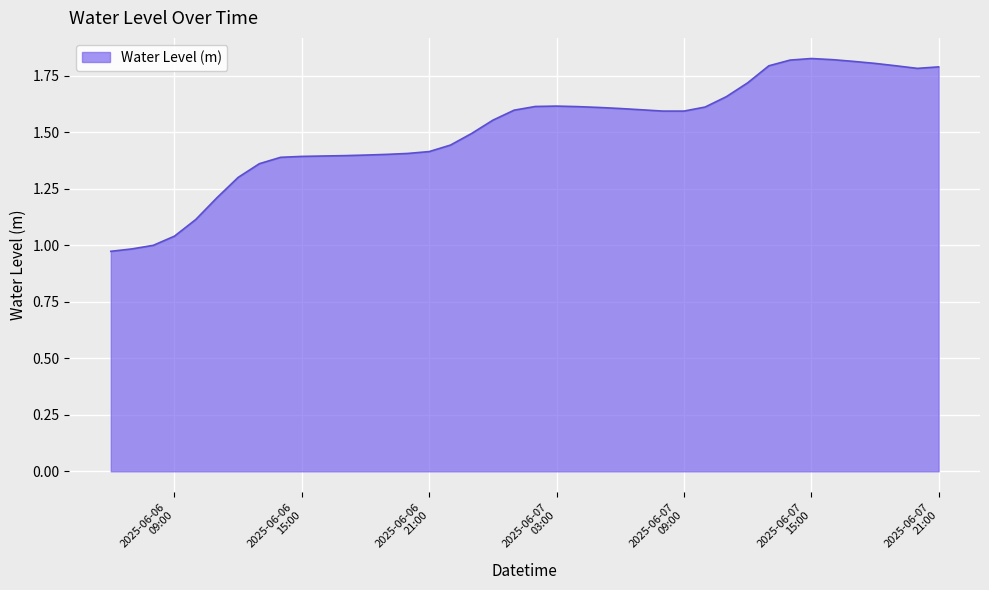

What is the difference between the maximum and minimum values?

0.9